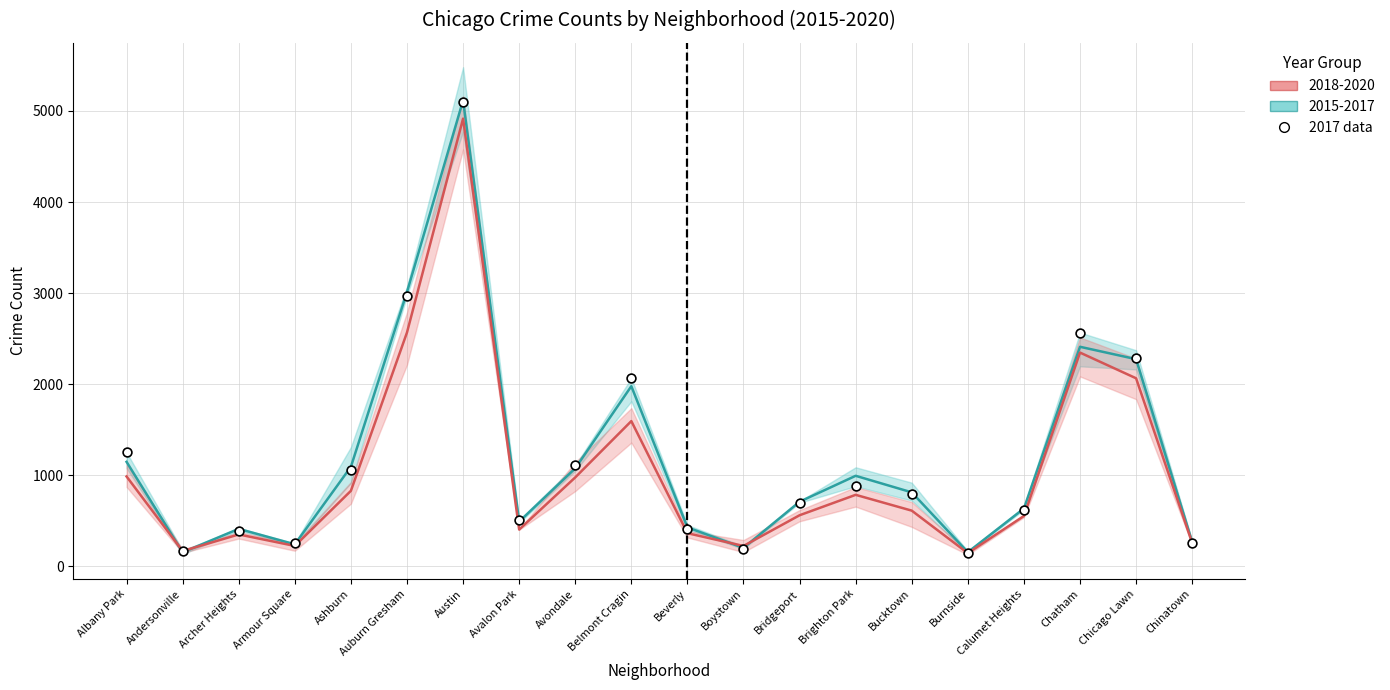

Which series has the largest Y range (max minus min)?

2015-2017 (mean)